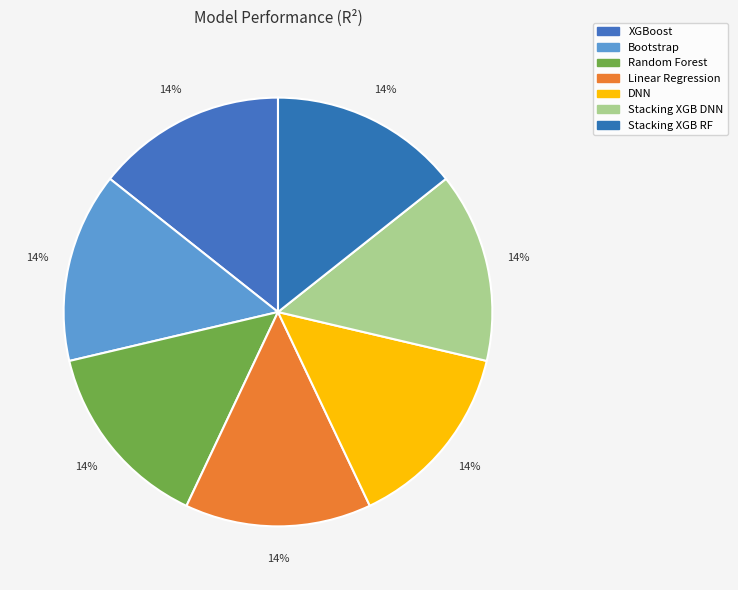

Combined, do XGBoost and Random Forest account for over 50%?

No